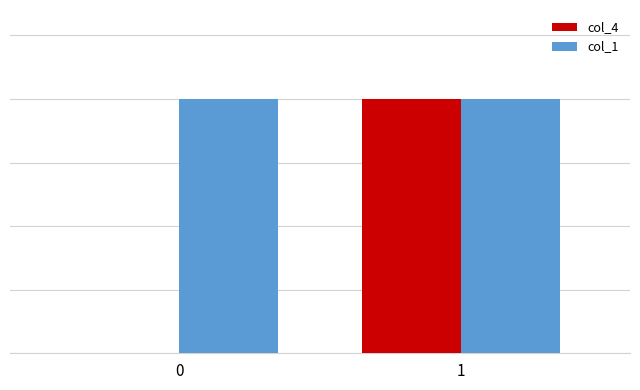

Reading right to left, extract all data points from this chart.

col_4: 1=4	0=0
col_1: 1=4	0=4